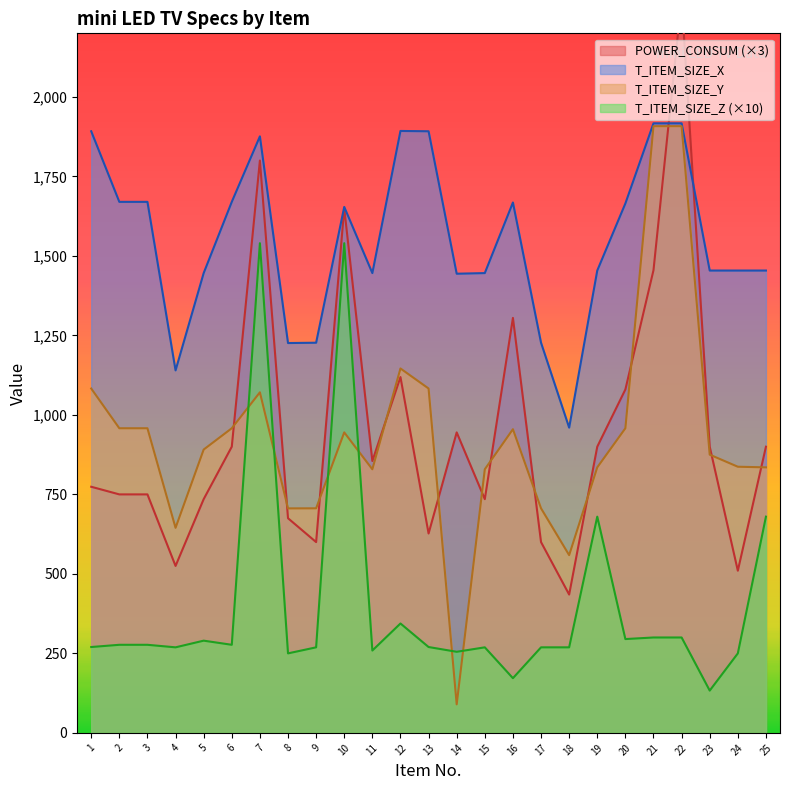

In T_ITEM_SIZE_Z, how many points are lower than both neighbors (excluding endpoints)?

8